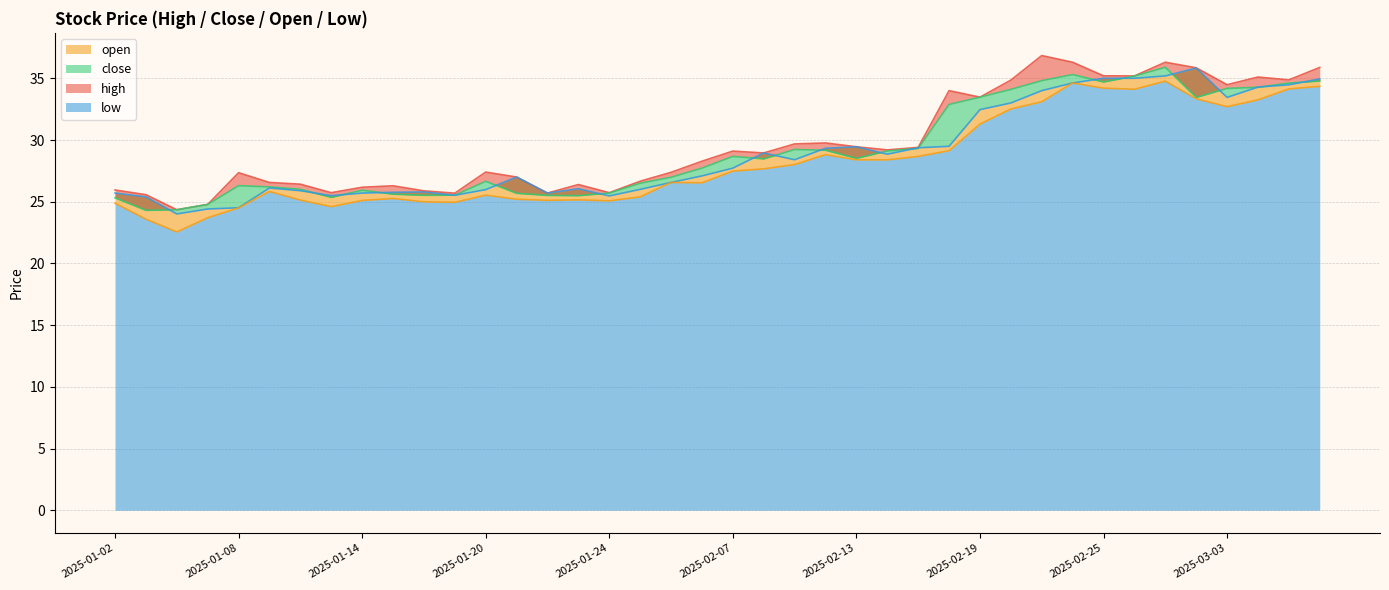

Between 2025-01-23 and 2025-02-25, which series saw the biggest shift?

close